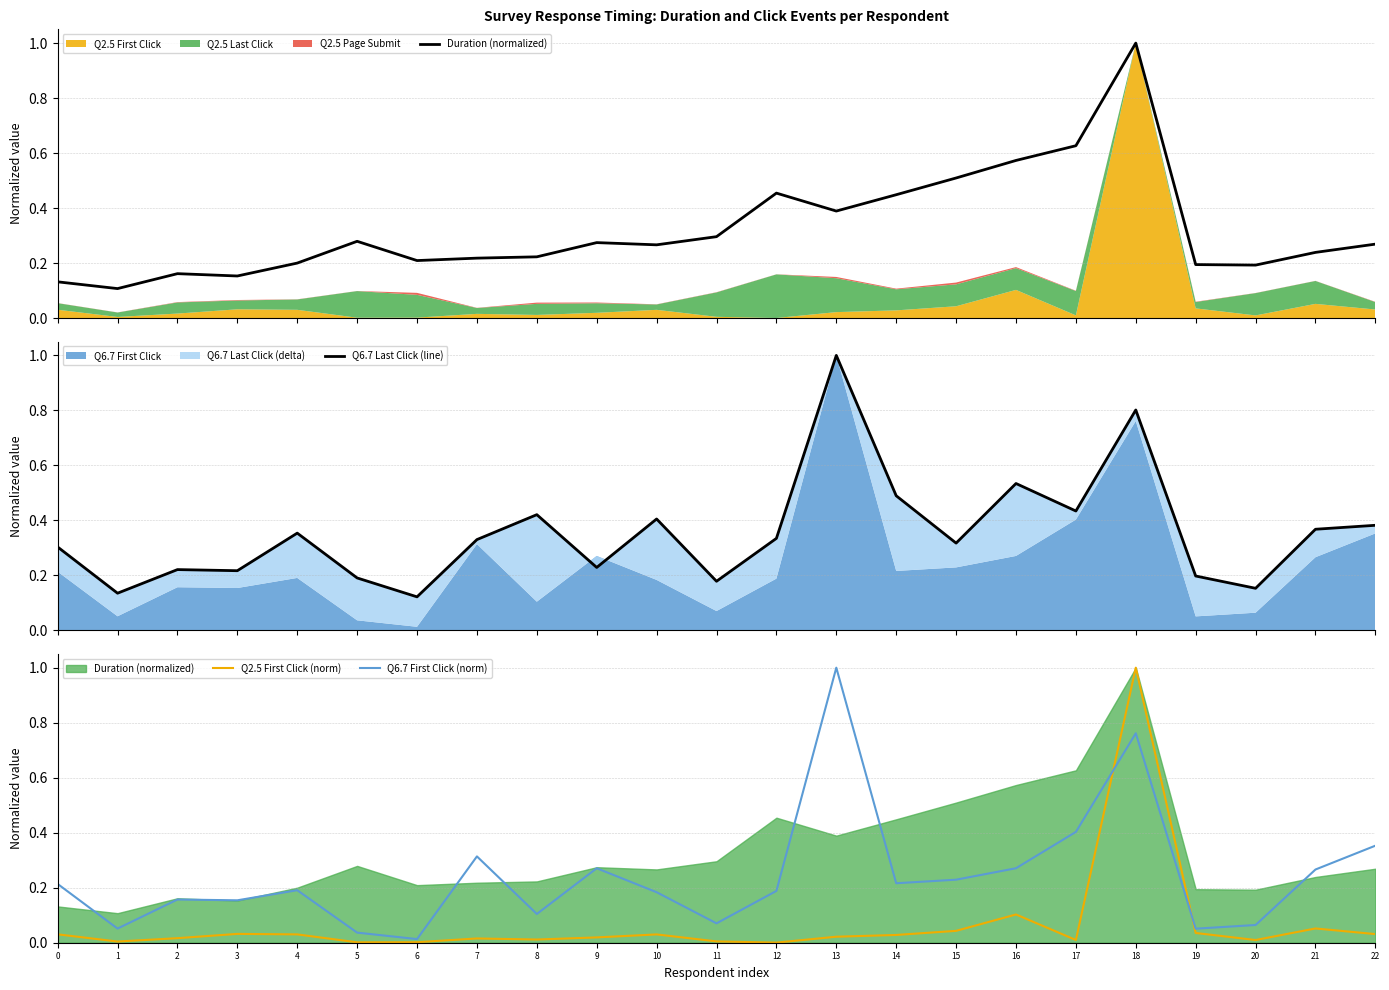

At which category does Q6.7 First Click (norm) reach its first local valley?

1